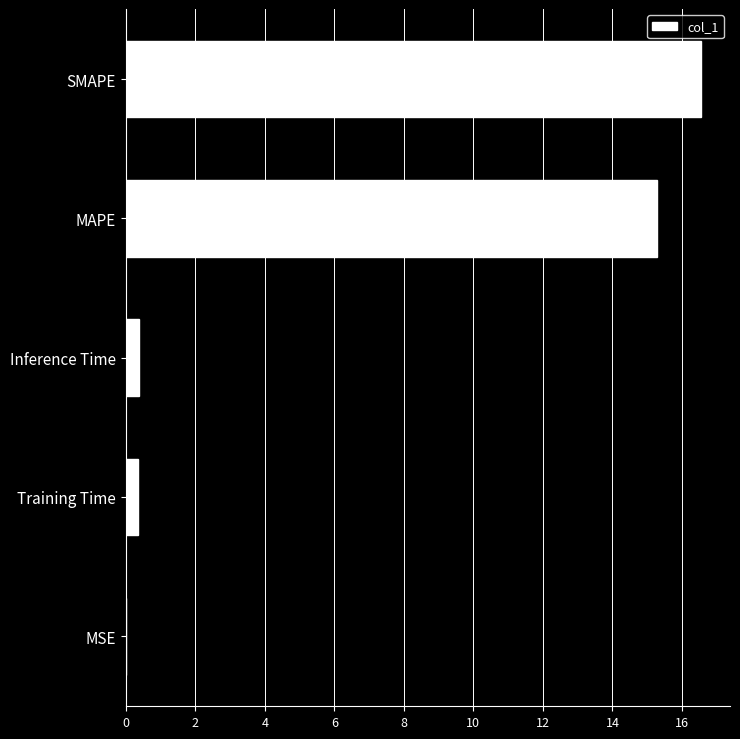

What is the sum of all values?

32.6